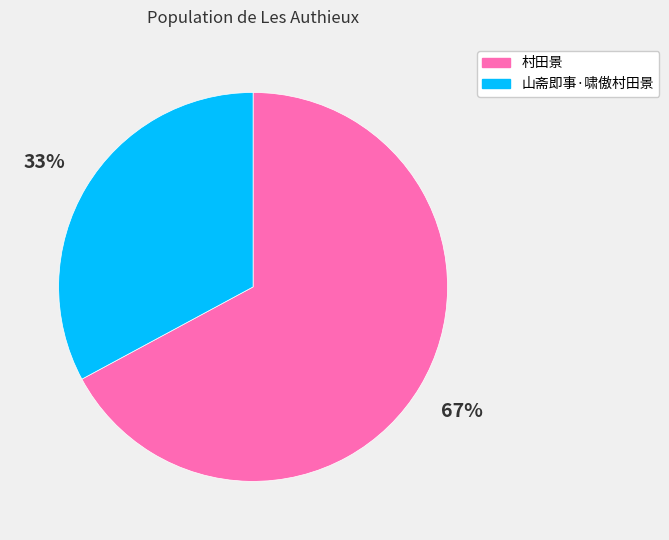

Between 村田景 and 山斋即事·啸傲村田景, which is larger?

村田景